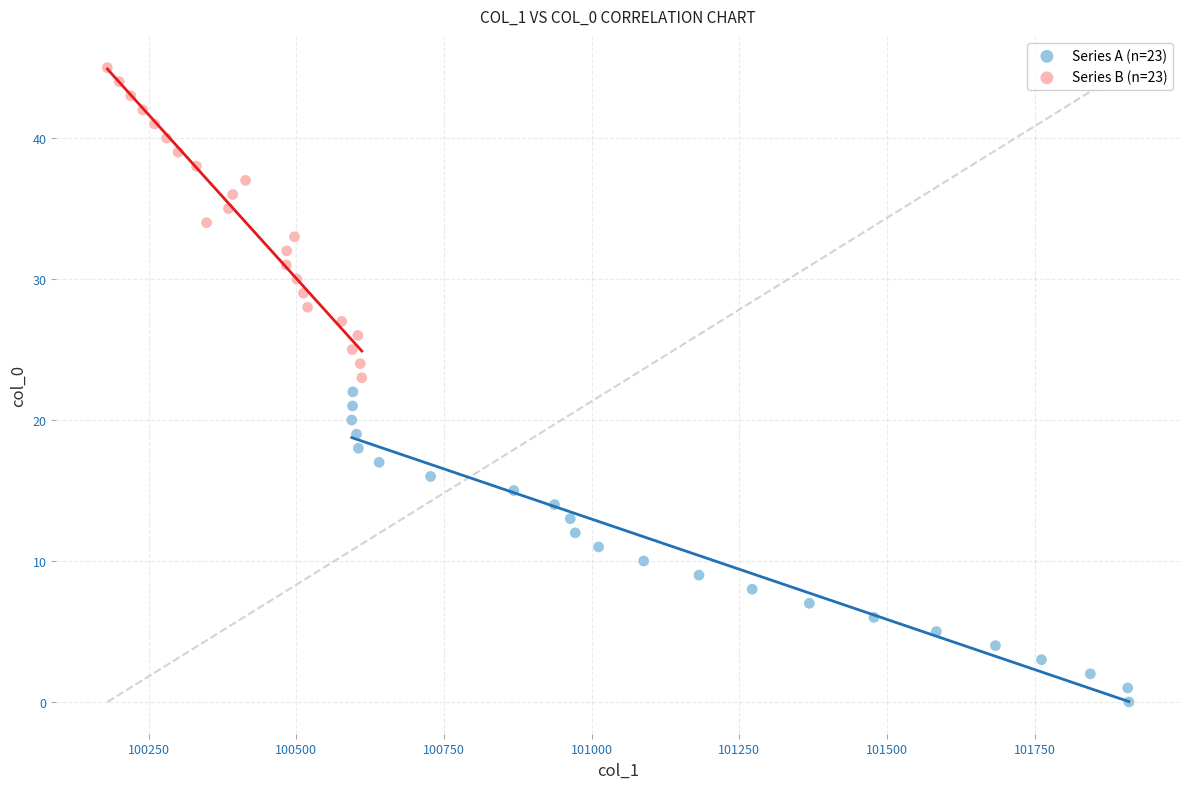

What are all the series names shown in the legend?

Series A (n=23), Series B (n=23)